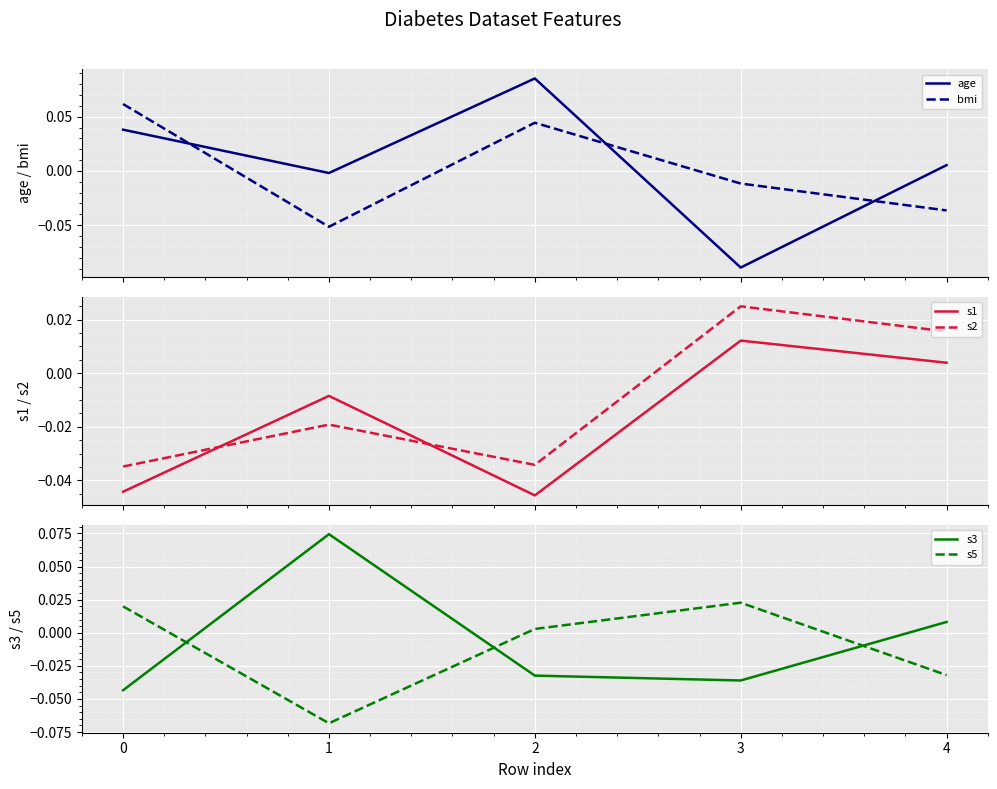

Reading left to right, extract all data points from this chart.

age: 0.0	-0.0	0.1	-0.1	0.0
bmi: 0.1	-0.1	0.0	-0.0	-0.0
s1: -0.0	-0.0	-0.0	0.0	0.0
s2: -0.0	-0.0	-0.0	0.0	0.0
s3: -0.0	0.1	-0.0	-0.0	0.0
s5: 0.0	-0.1	0.0	0.0	-0.0